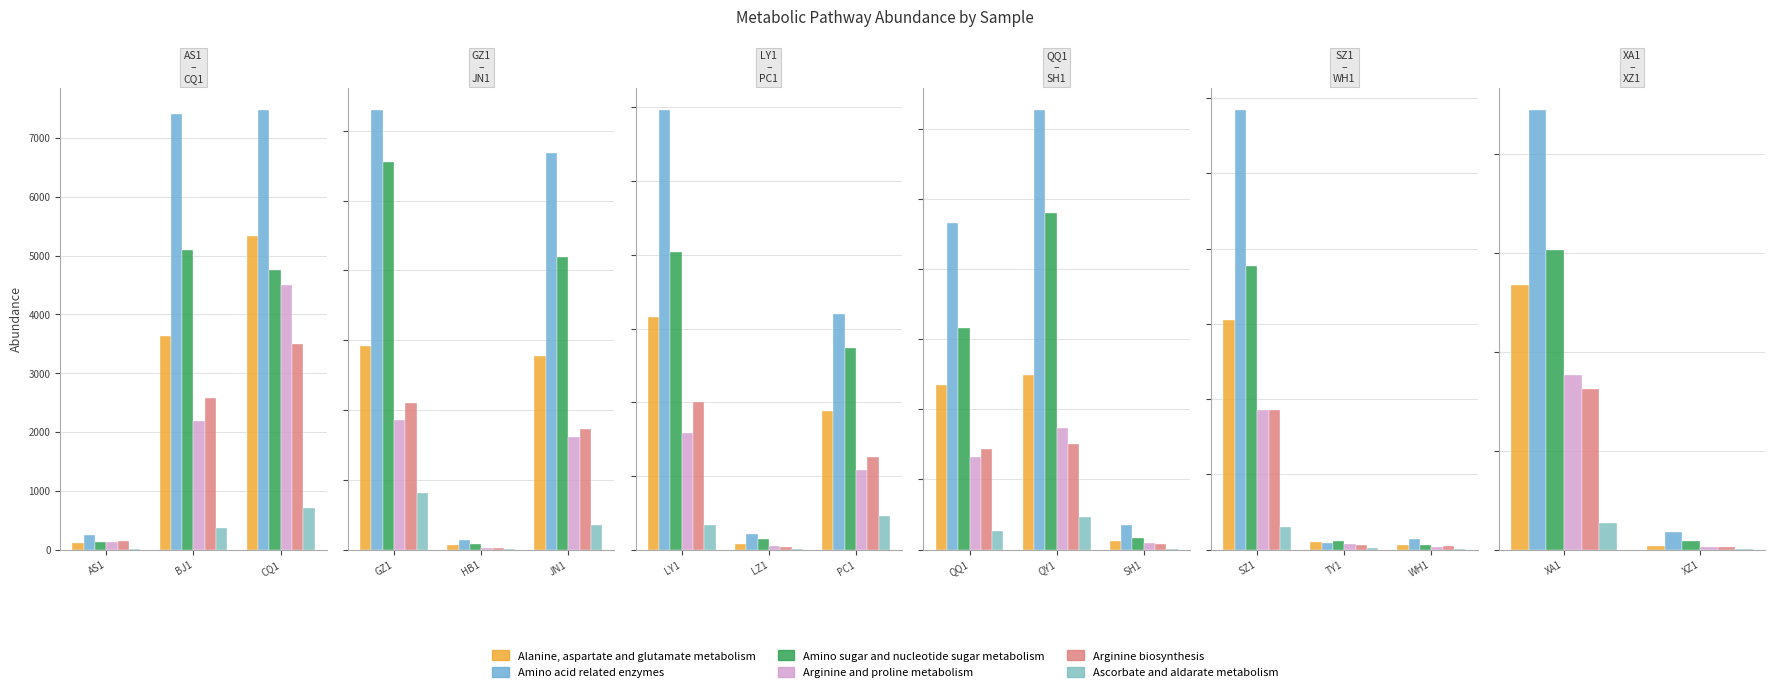

Which series changed the most between XA1 and XZ1?

Amino acid related enzymes